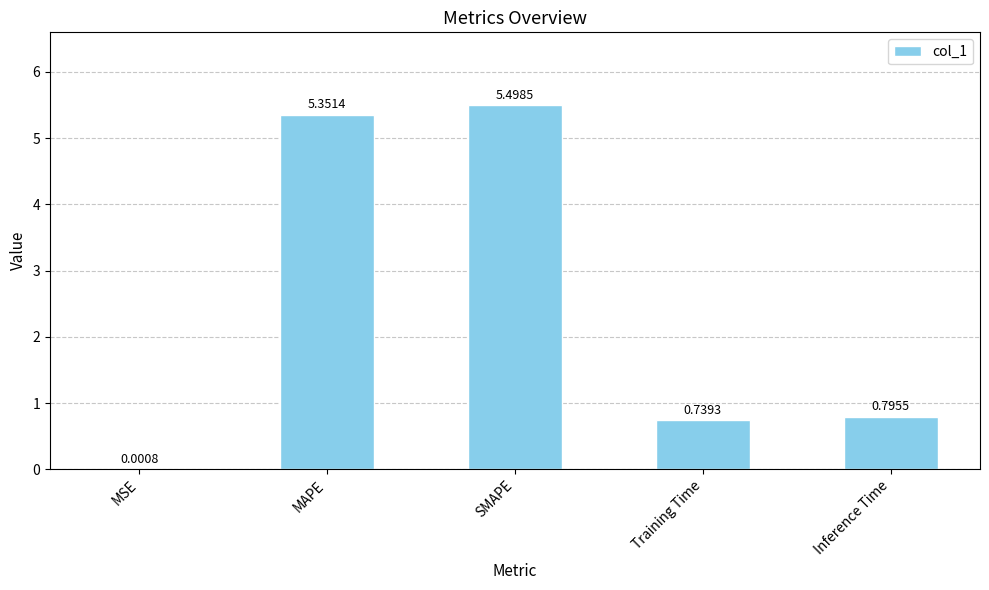

Which has a higher value, SMAPE or MAPE?

SMAPE